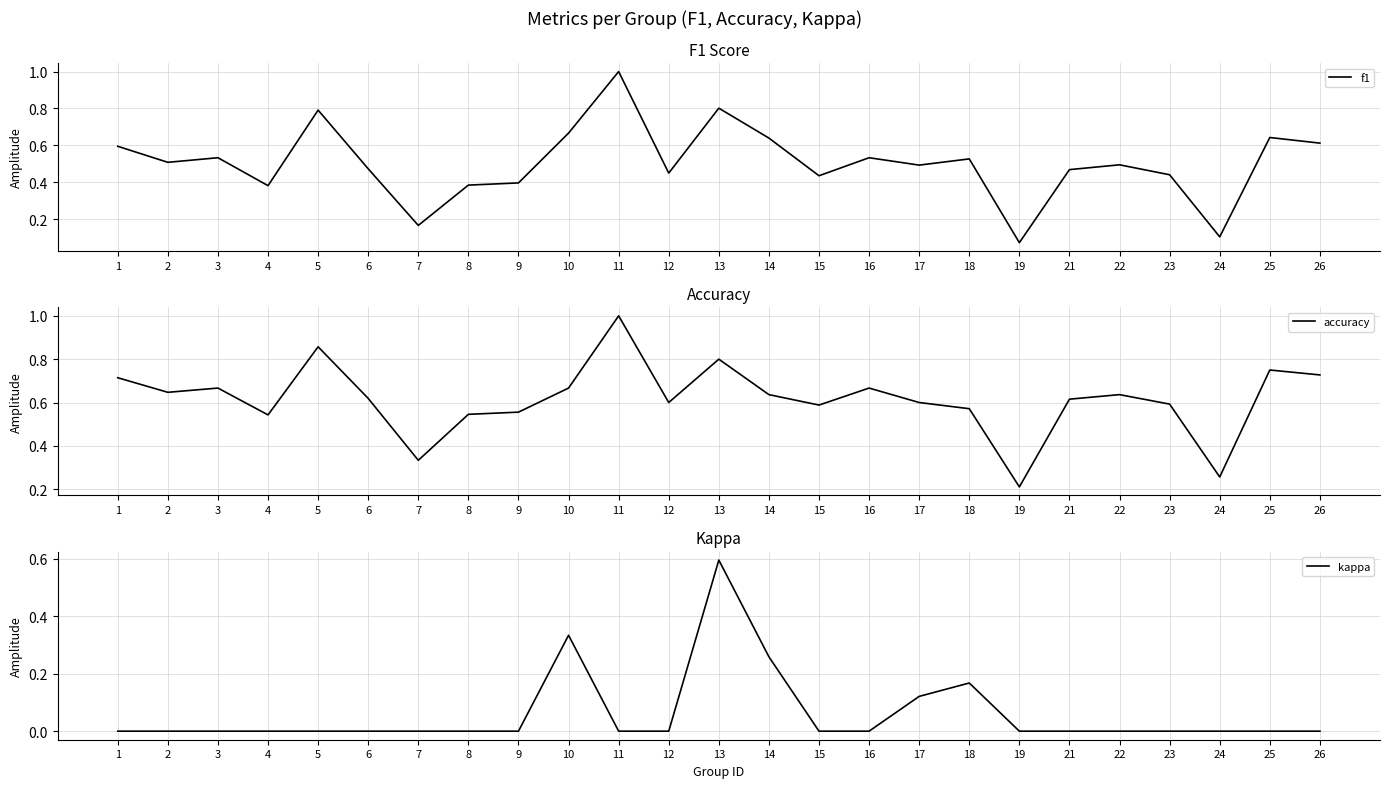

True or false: kappa has a value of -0.2 at 15.

False